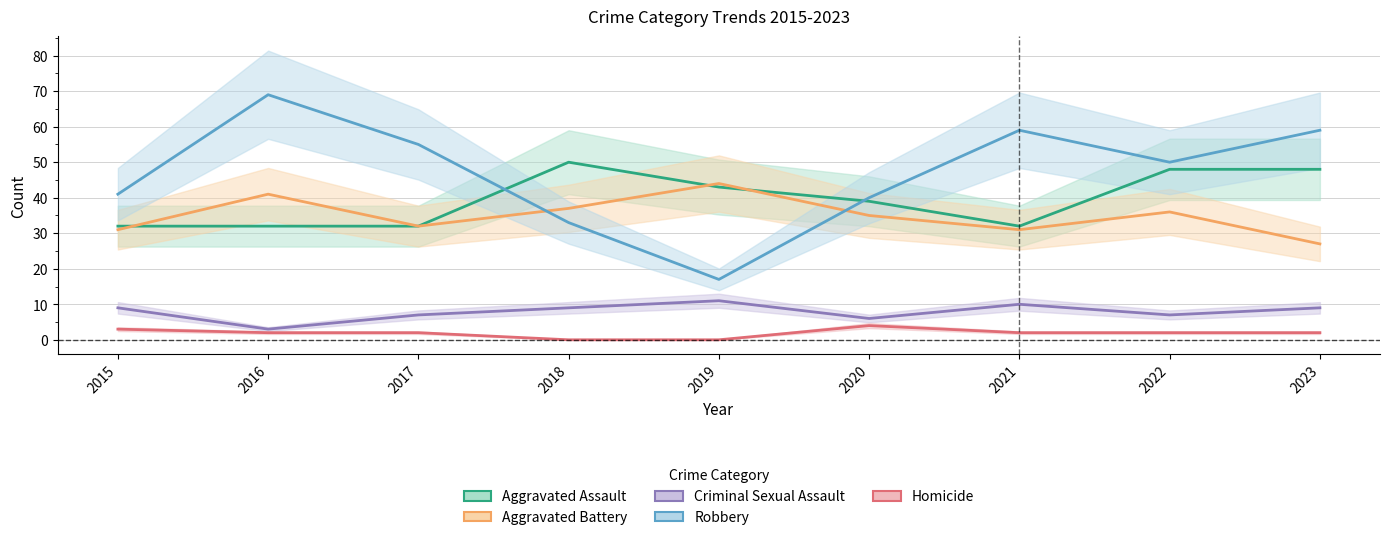

How many interior local valleys does the Criminal Sexual Assault series have?

3